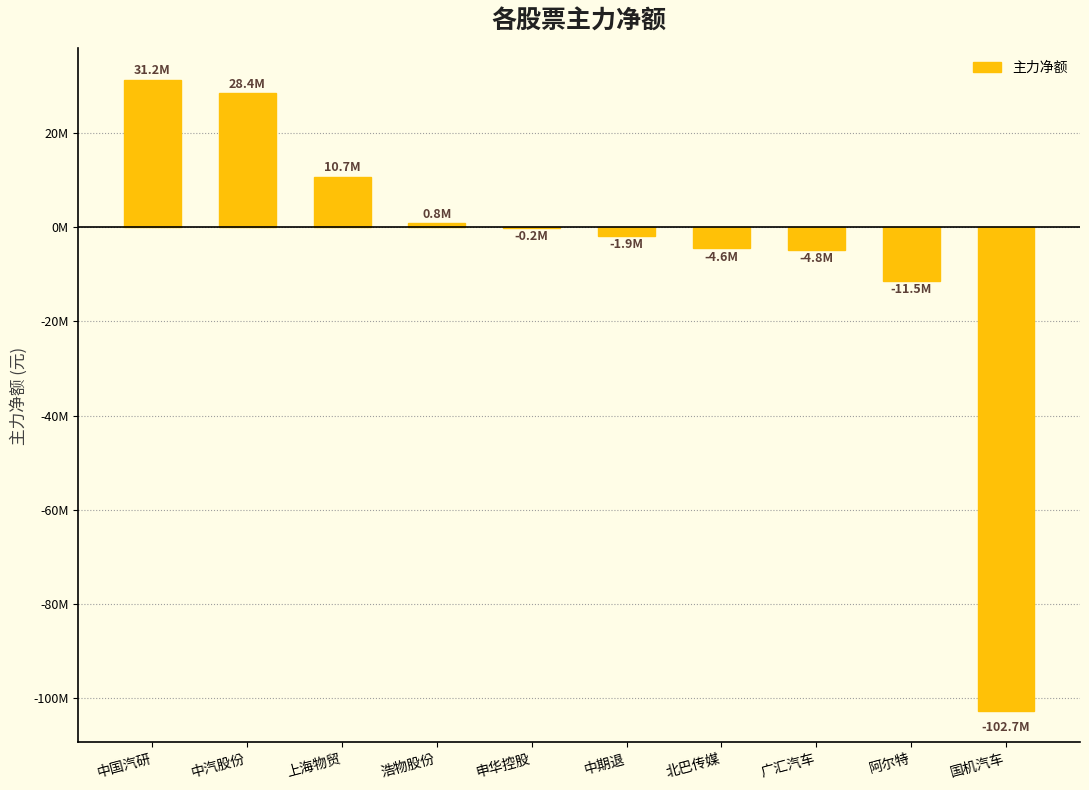

Between 上海物贸 and 中汽股份, which is larger?

中汽股份